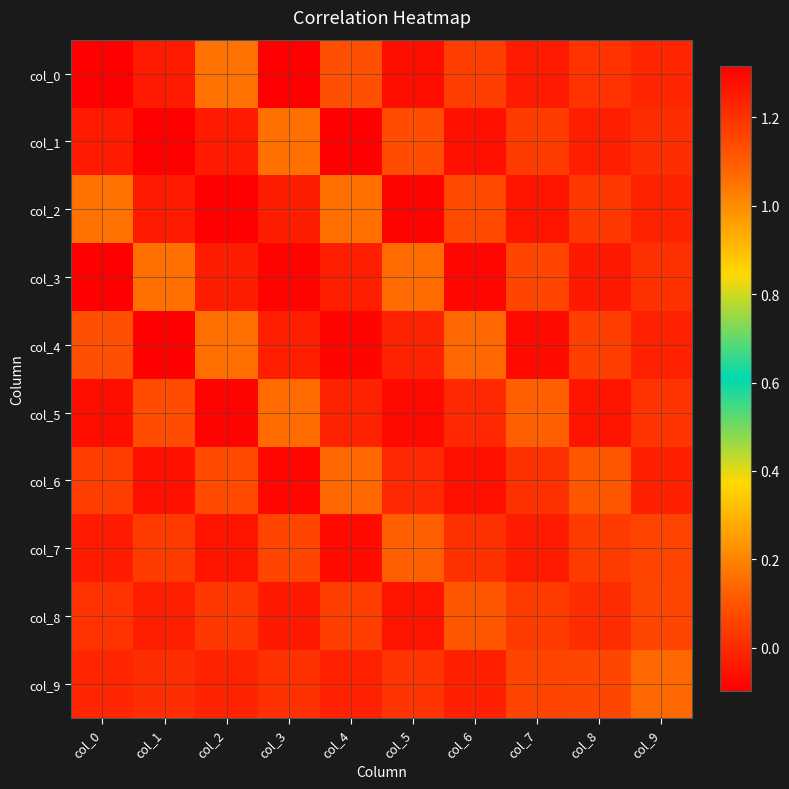

How many data points does each series have?

10